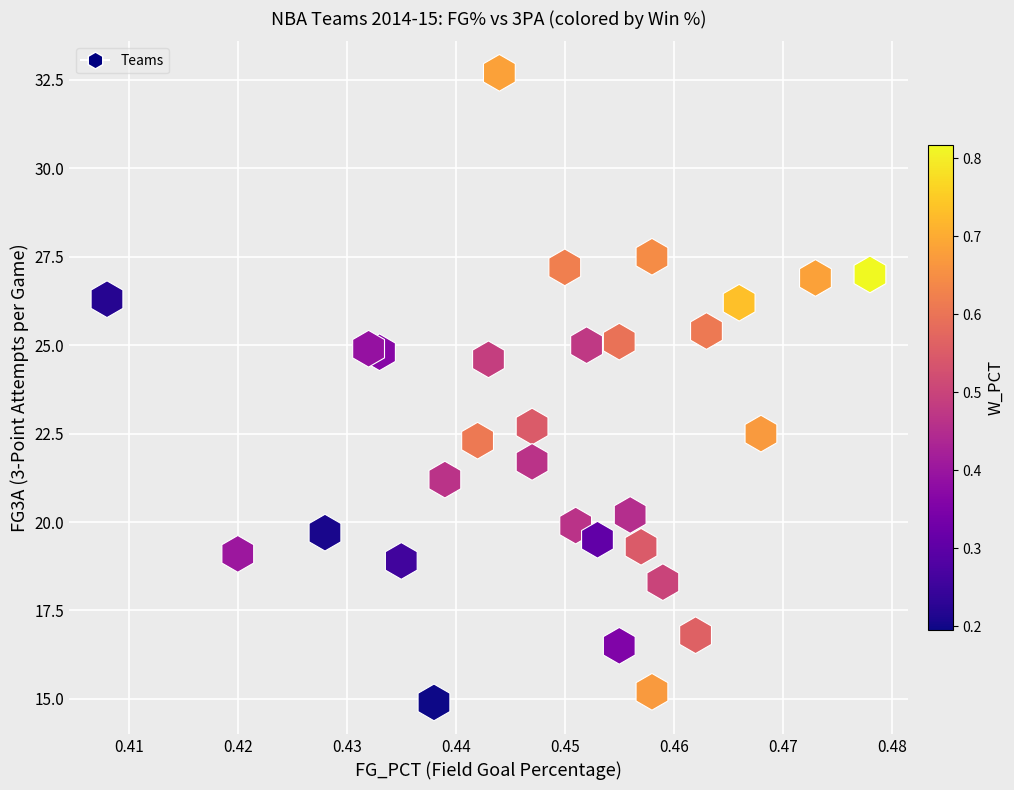

What Y value in the scatter plot is closest to 23?

22.7